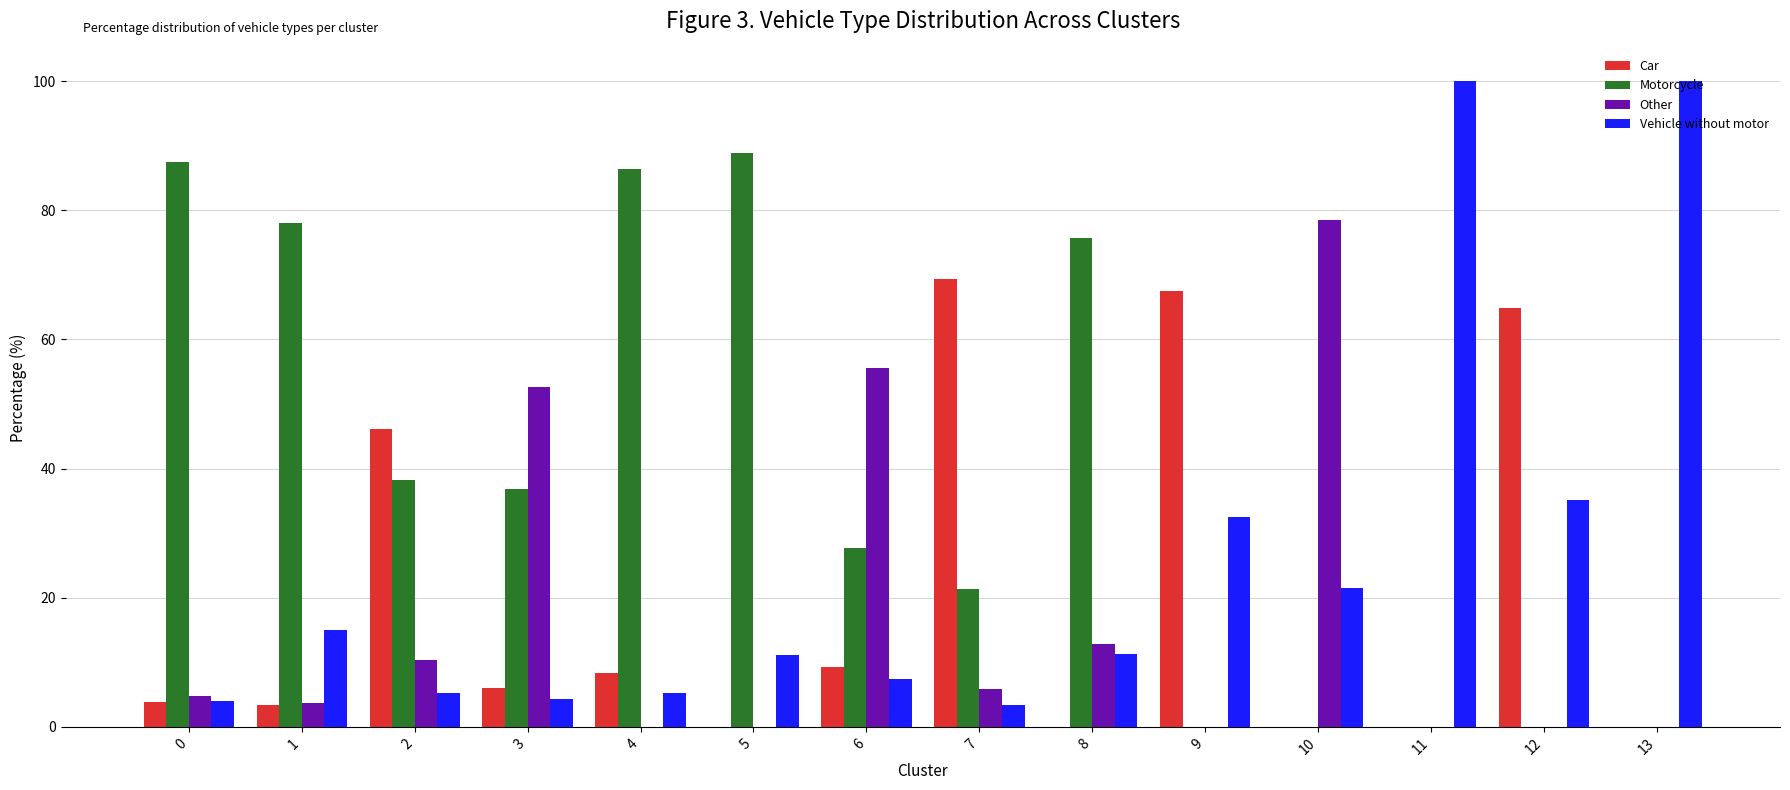

What is the maximum value for Motorcycle?

88.9